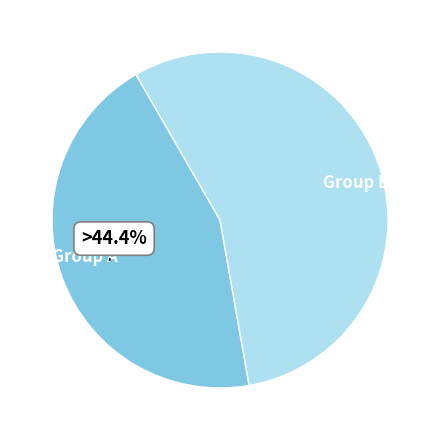

How many segments does this pie chart have?

2